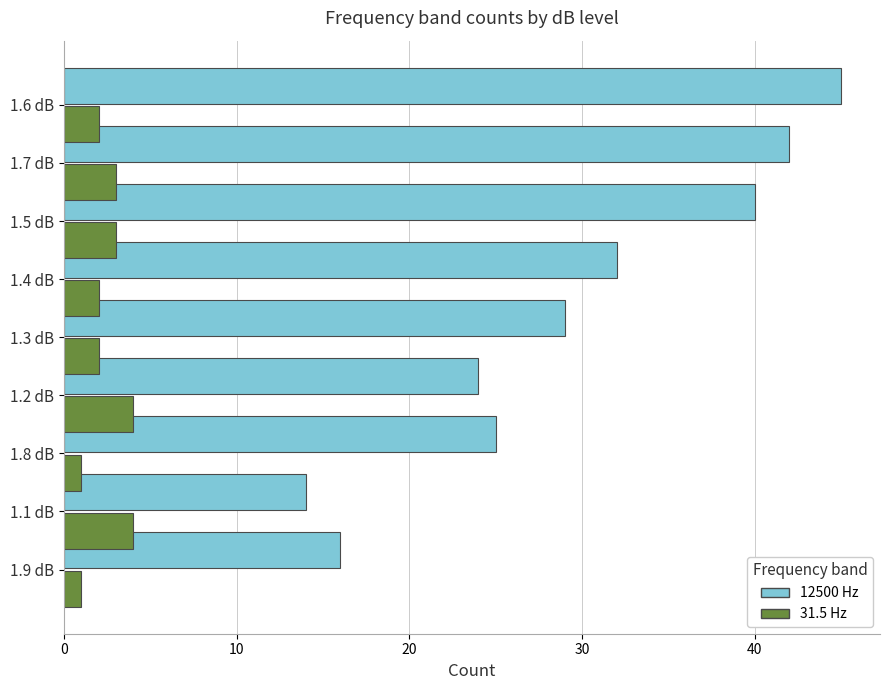

Which series has the largest total across all categories?

12500 Hz